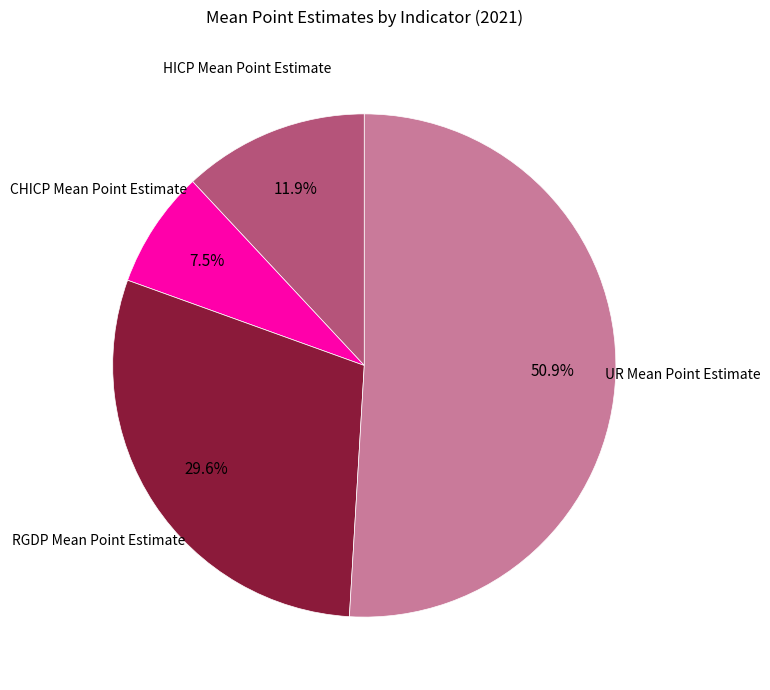

How many slices are in this pie chart?

4